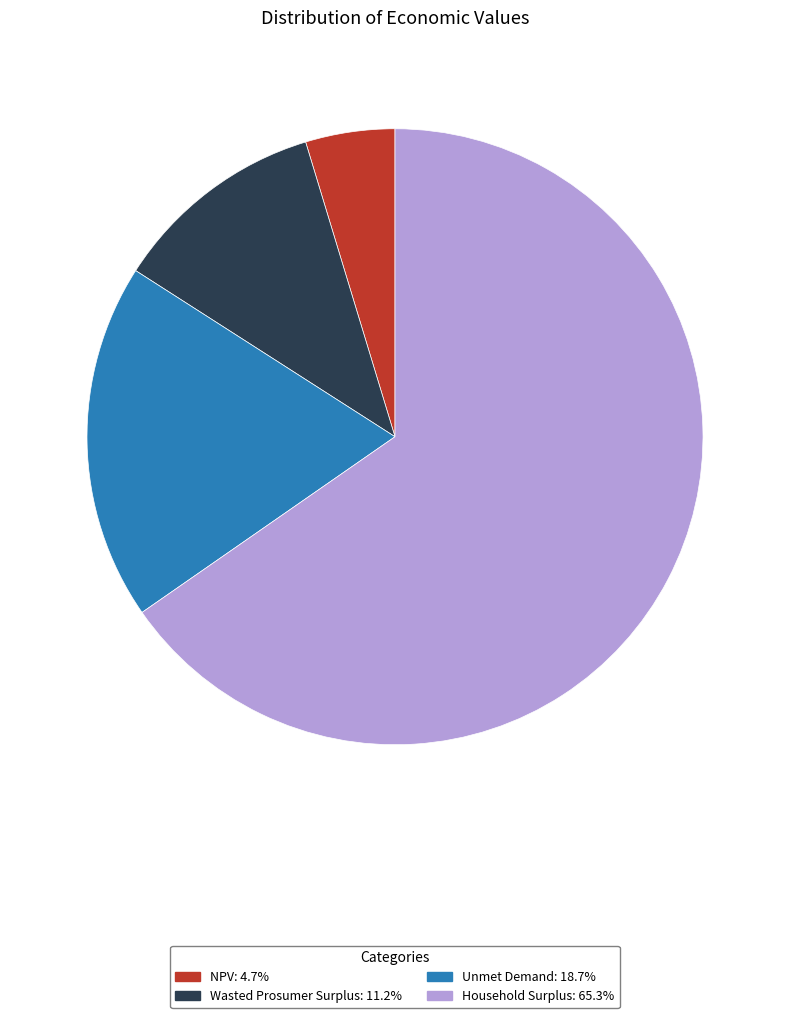

Which slice is the smallest?

NPV